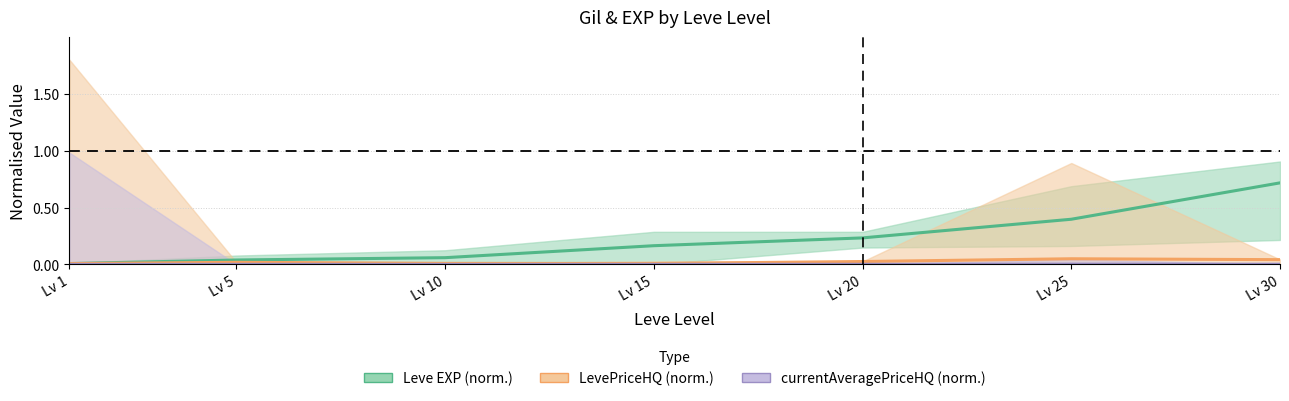

Reading left to right, extract all data points from this chart.

Leve EXP (norm.): 0.0	0.0	0.1	0.2	0.2	0.4	0.7
LevePriceHQ (norm.): 0.0	0.0	0.0	0.0	0.0	0.1	0.0
currentAveragePriceHQ (norm.): 0.0	0.0	0.0	0.0	0.0	0.0	0.0